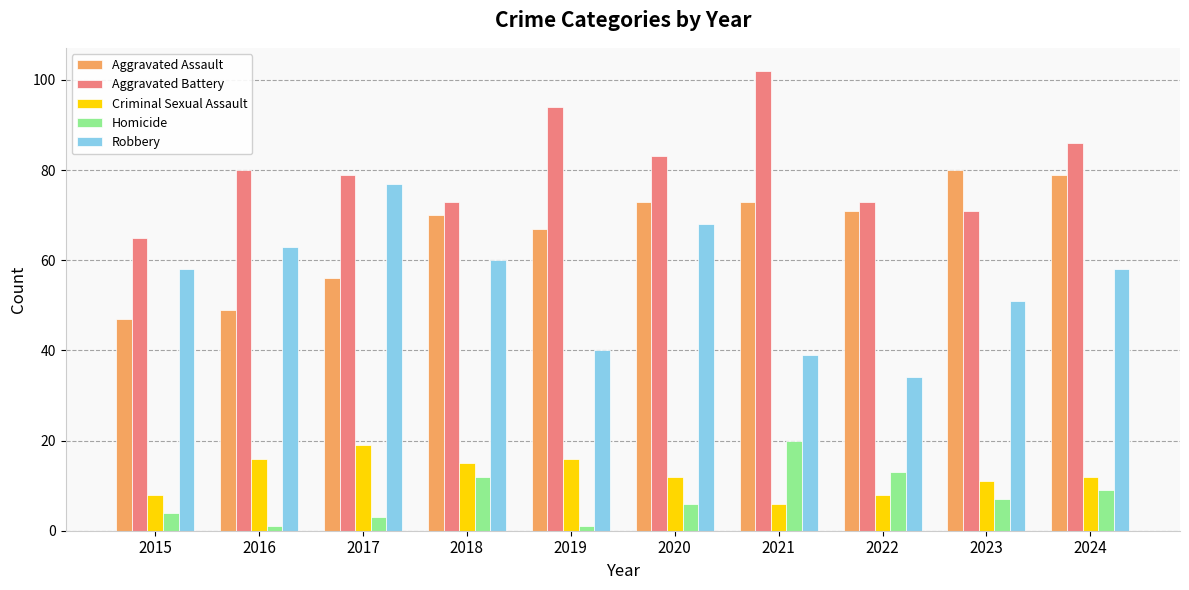

How many data points in Homicide are less than 7?

5